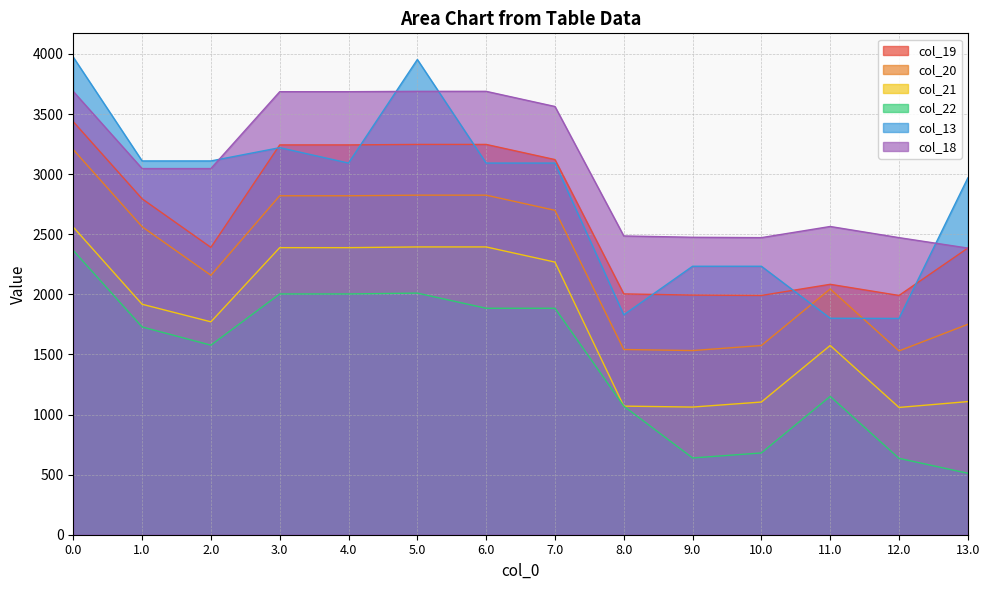

Rank the series at 1.0 from lowest to highest value.

col_22, col_21, col_20, col_19, col_18, col_13